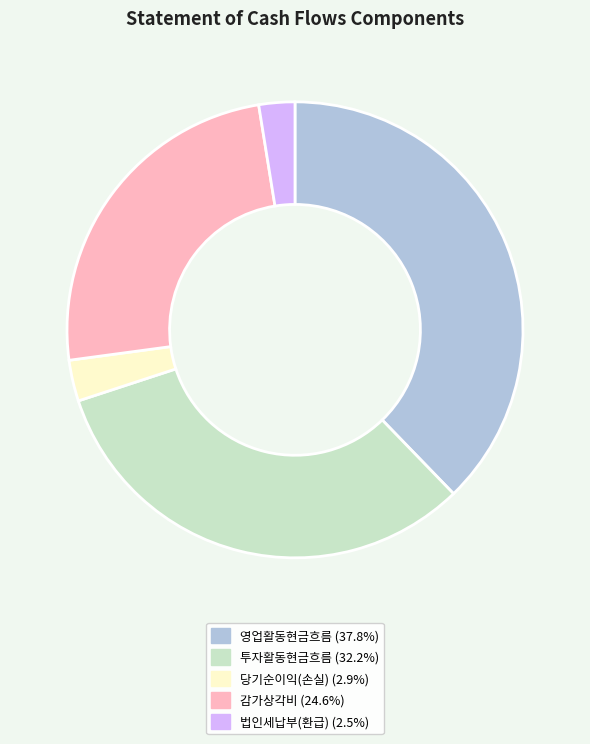

Is the sum of 감가상각비 and 당기순이익(손실) greater than half?

No